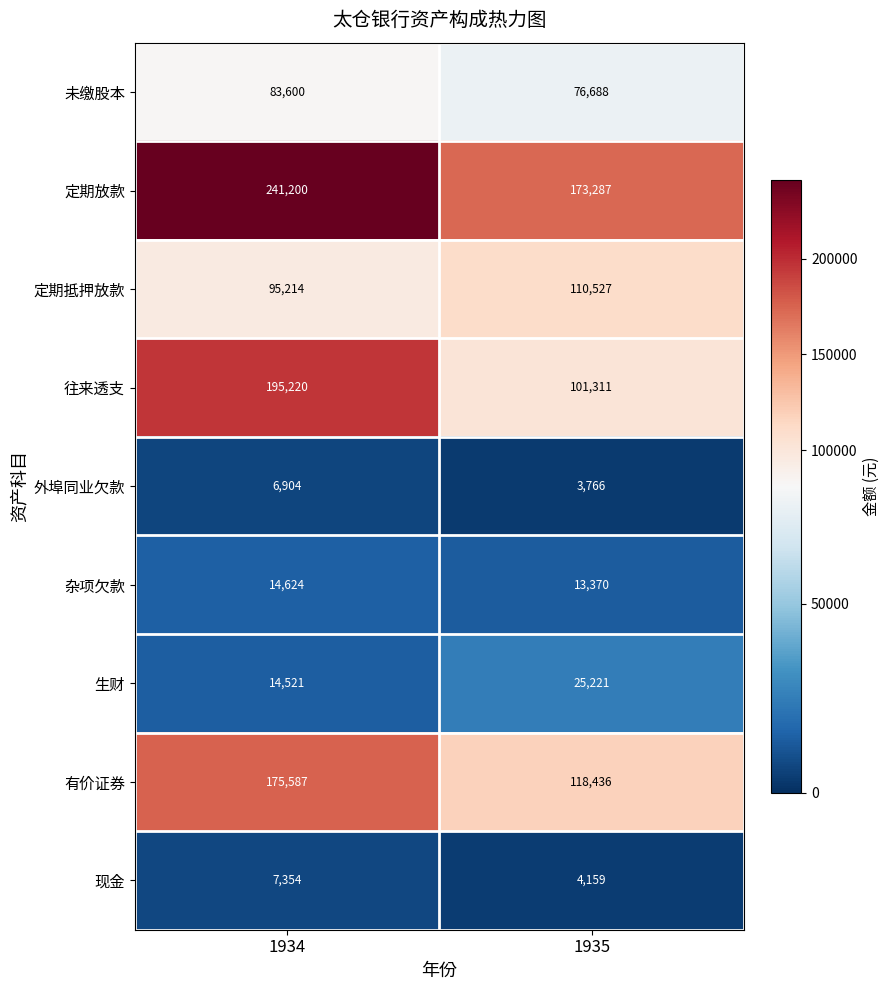

What is the difference between the maximum and minimum values in the 往来透支 series?

93909